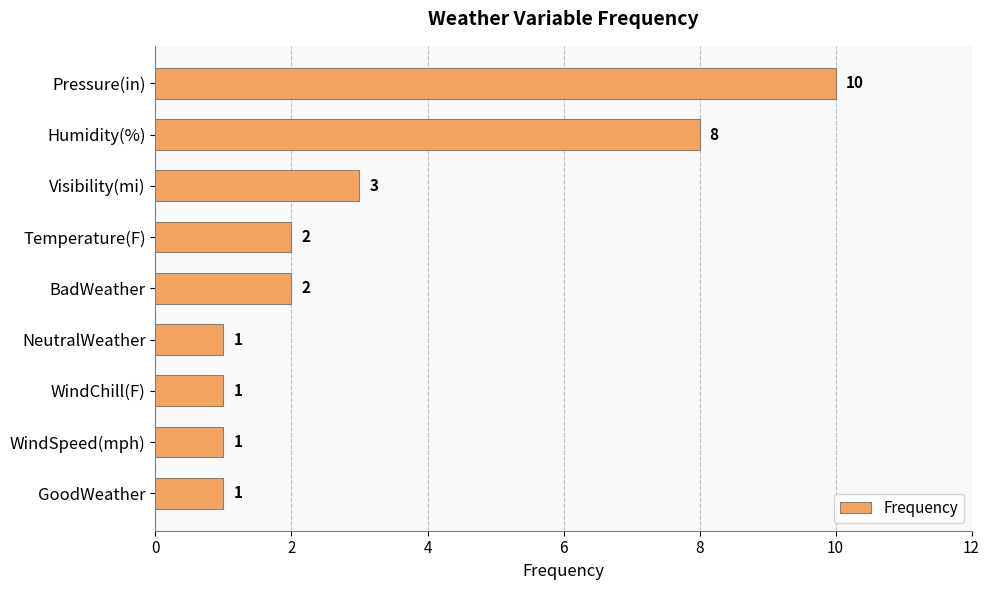

Reading bottom to top, extract all data points from this chart.

GoodWeather=1	WindSpeed(mph)=1	WindChill(F)=1	NeutralWeather=1	BadWeather=2	Temperature(F)=2	Visibility(mi)=3	Humidity(%)=8	Pressure(in)=10